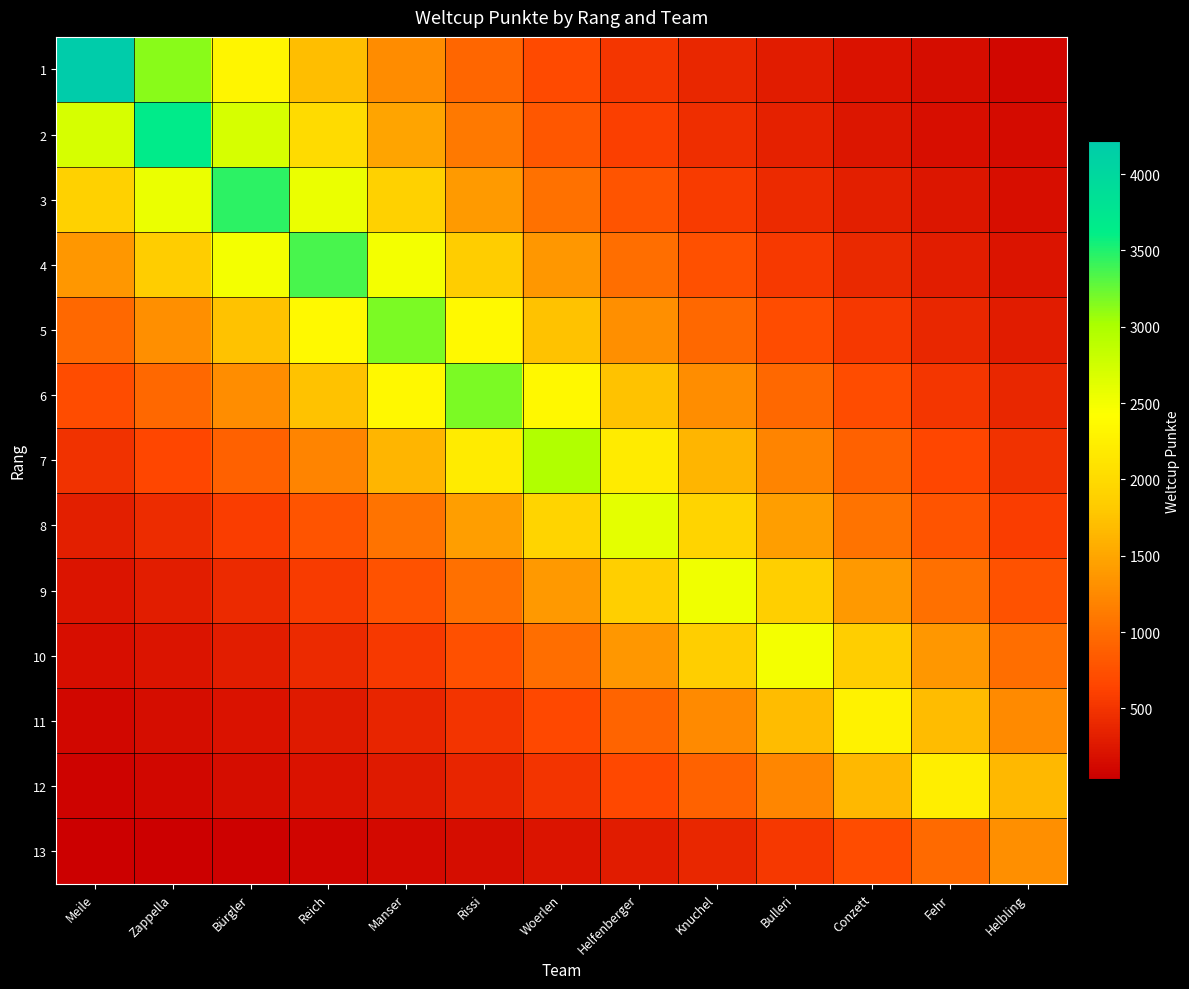

What is the difference between the highest and lowest values at Meile?

4179.3